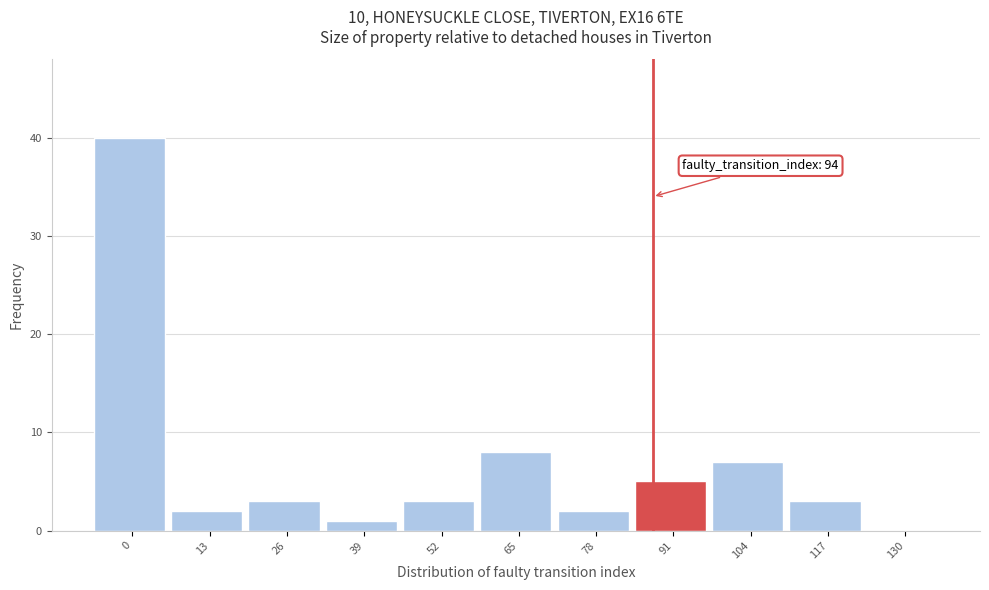

Reading left to right, transcribe all the data shown in this chart.

0=40	13=2	26=3	39=1	52=3	65=8	78=2	91=5	104=7	117=3	130=0